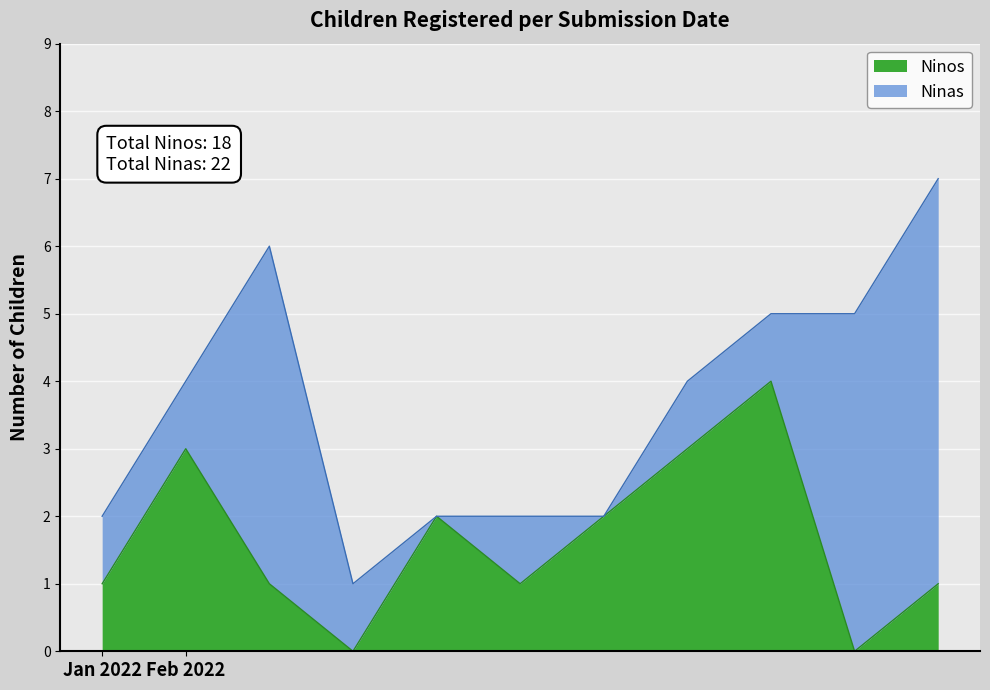

True or false: Ninos has a value of 3 at Feb 2022.

True